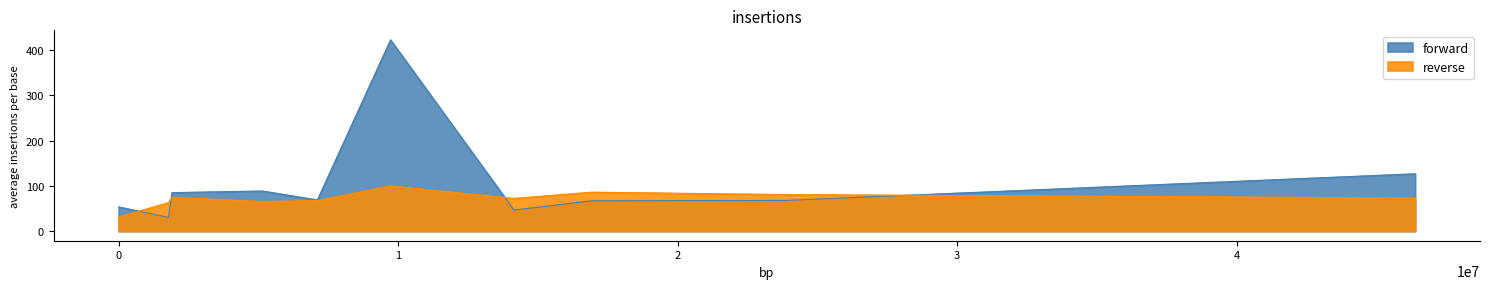

Which series has the widest spread of values?

forward